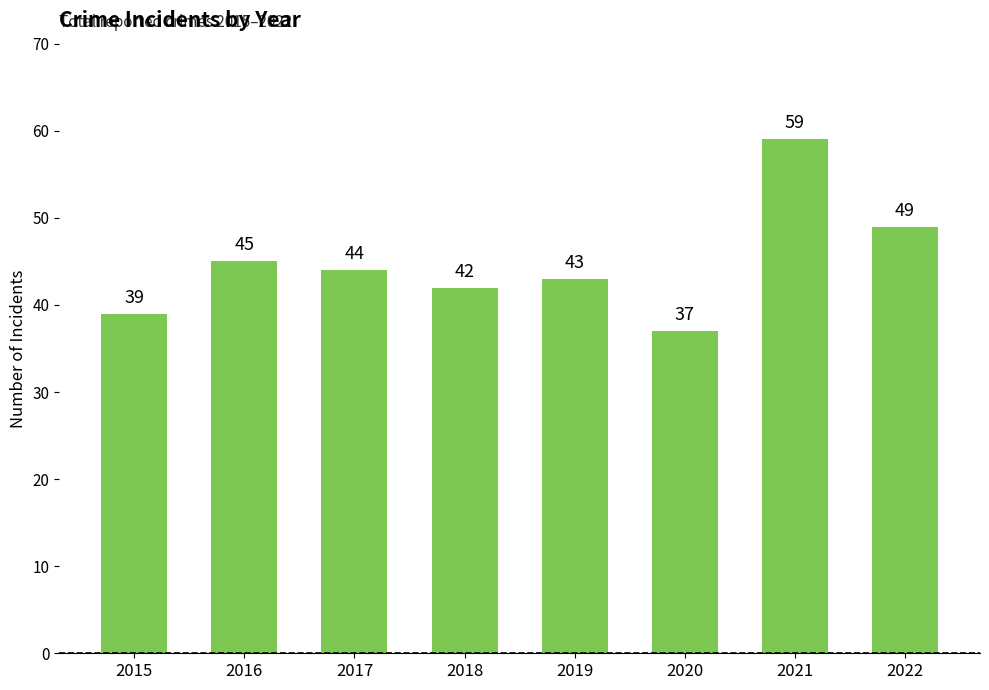

Which category has the lowest value across all series?

2020